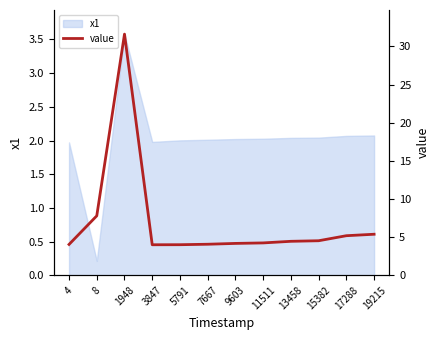

What is the approximate value at 3847?

4.0